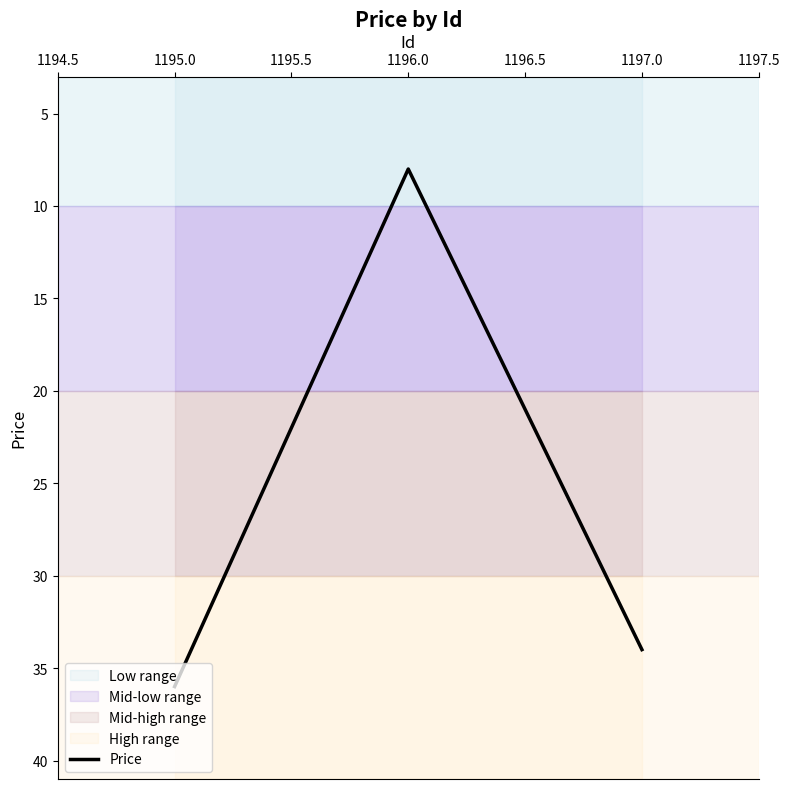

What is the difference between the maximum and minimum values?

28